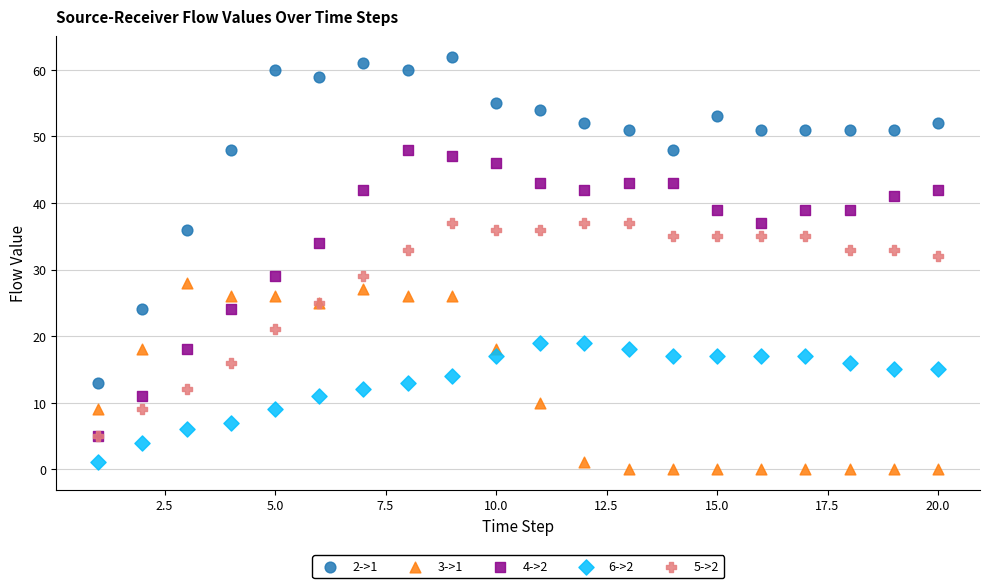

Which series has the largest Y range (max minus min)?

2->1